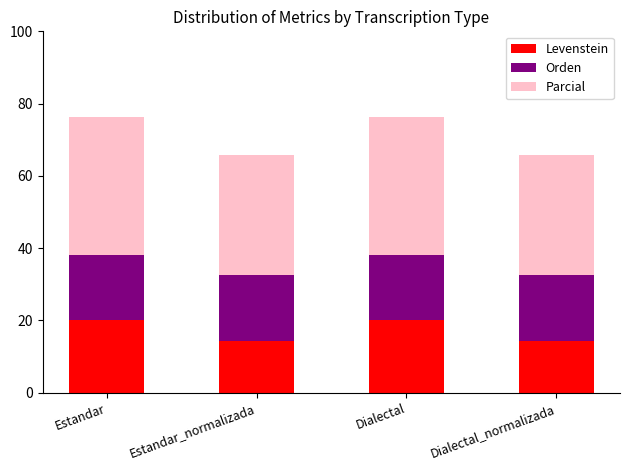

What are all the series names shown in the legend?

Levenstein, Orden, Parcial